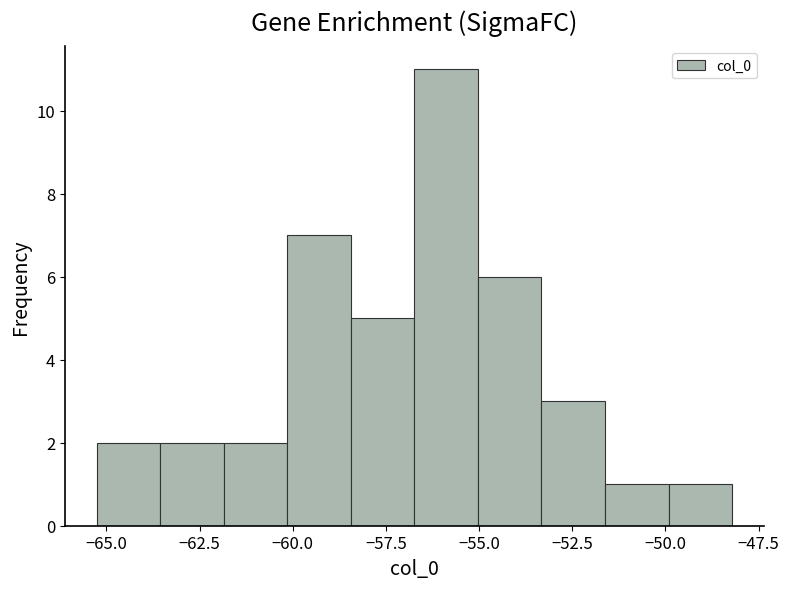

Around what value on the x-axis is the tallest bar? Give the approximate position of its centre, as read against the axis.

-56.0